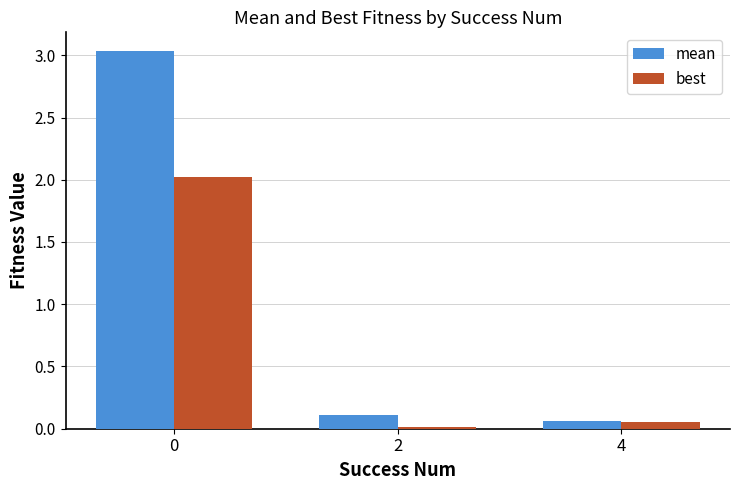

Is the value of mean at 4 greater than the value of best at 2?

Yes